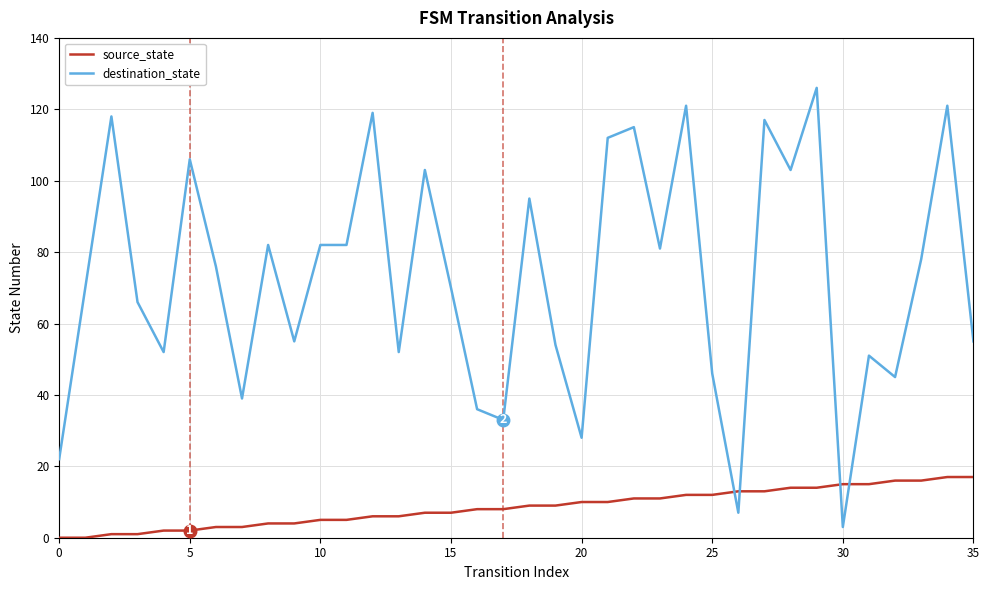

What is the sum of all destination_state values?

2621